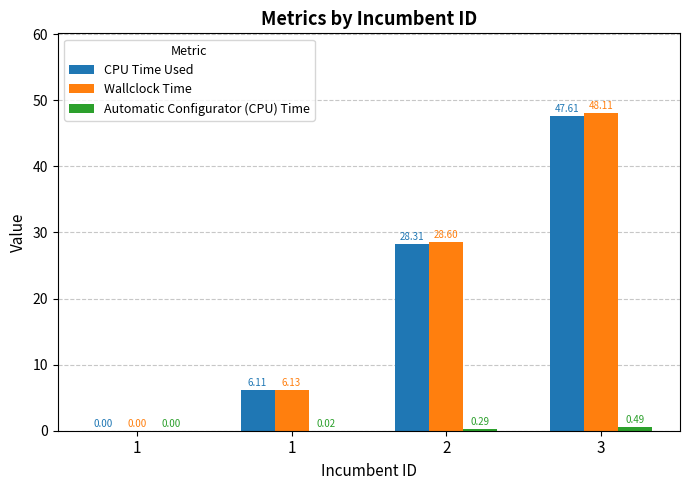

Reading left to right, extract all data points from this chart.

CPU Time Used: 0.0	6.1	28.3	47.6
Wallclock Time: 0.0	6.1	28.6	48.1
Automatic Configurator (CPU) Time: 0.0	0.0	0.3	0.5